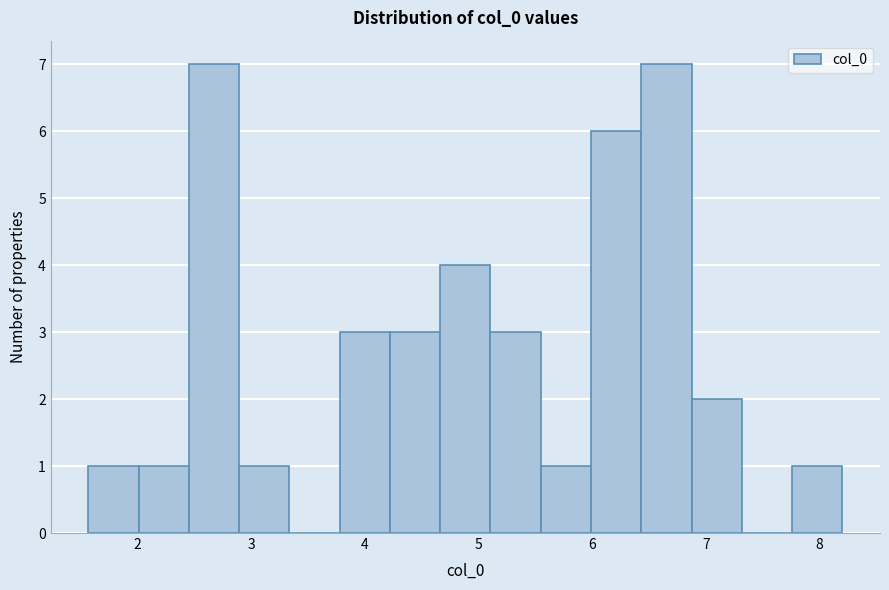

Reading left to right, transcribe this chart: for each bar, give the range it covers on the x-axis and its height. Neither the bar edges nor the heights are printed on the chart, so give them approximately, as read against the axes.

1.6 to 2.0: 1
2.0 to 2.5: 1
2.5 to 2.9: 7
2.9 to 3.3: 1
3.3 to 3.8: 0
3.8 to 4.2: 3
4.2 to 4.7: 3
4.7 to 5.1: 4
5.1 to 5.5: 3
5.5 to 6.0: 1
6.0 to 6.4: 6
6.4 to 6.9: 7
6.9 to 7.3: 2
7.3 to 7.8: 0
7.8 to 8.2: 1